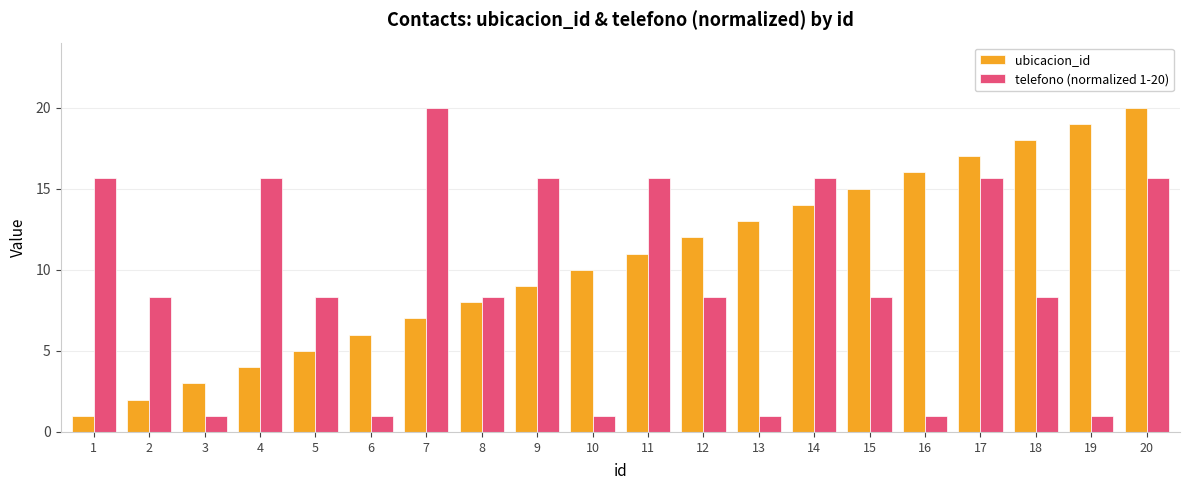

What is the approximate value of telefono (normalized 1-20) at 14?

15.6